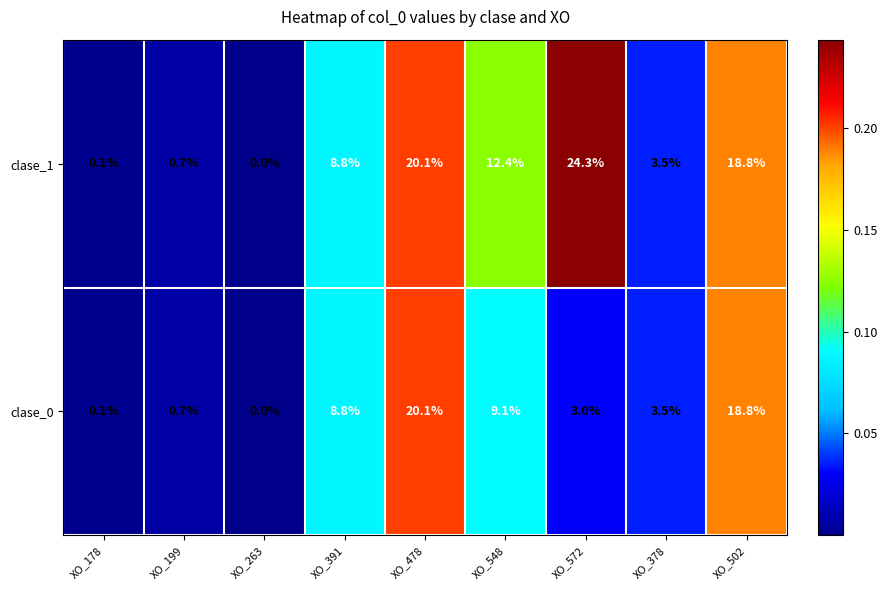

At which label does clase_1 reach its minimum?

XO_263